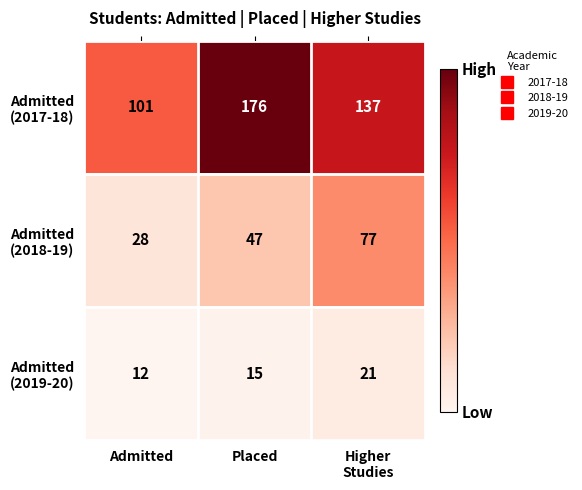

What is the total value across all series at Admitted?

141